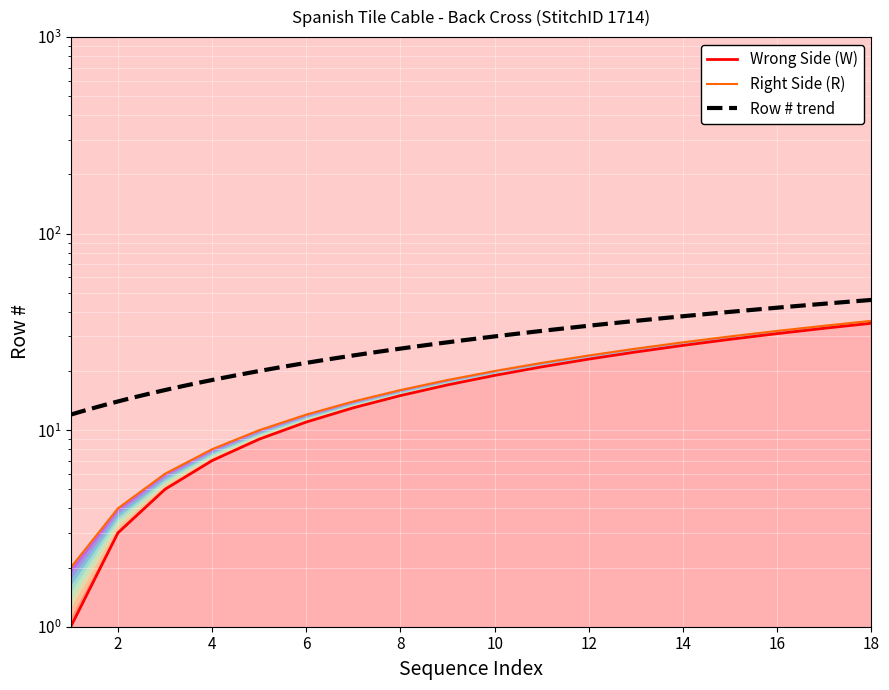

Is it true that Wrong Side (W) equals 33 at 17?

True